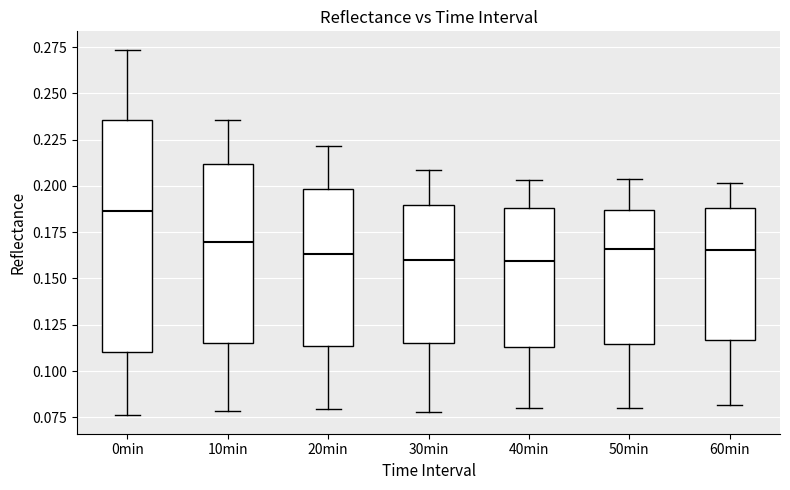

Reading left to right, read every box against the y-axis: the position of its median line, the range the box covers, and the ends of its whiskers. The values are not printed on the chart, so give them approximately, as read against the axis.

0min: median 0.185, box 0.110 to 0.235, whiskers 0.075 to 0.275
10min: median 0.170, box 0.115 to 0.210, whiskers 0.080 to 0.235
20min: median 0.165, box 0.115 to 0.200, whiskers 0.080 to 0.220
30min: median 0.160, box 0.115 to 0.190, whiskers 0.080 to 0.210
40min: median 0.160, box 0.115 to 0.190, whiskers 0.080 to 0.205
50min: median 0.165, box 0.115 to 0.185, whiskers 0.080 to 0.205
60min: median 0.165, box 0.115 to 0.190, whiskers 0.080 to 0.200